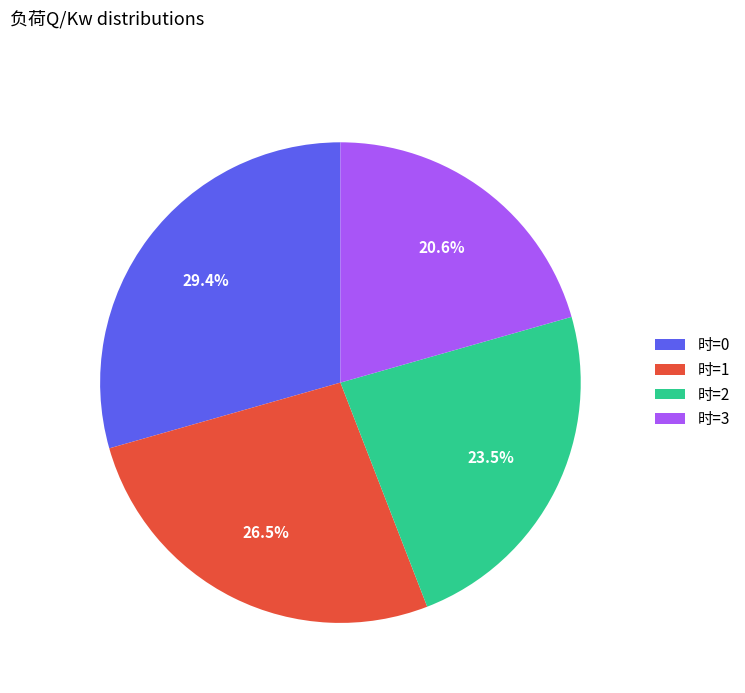

To the nearest percent, what is the average slice percentage?

25%